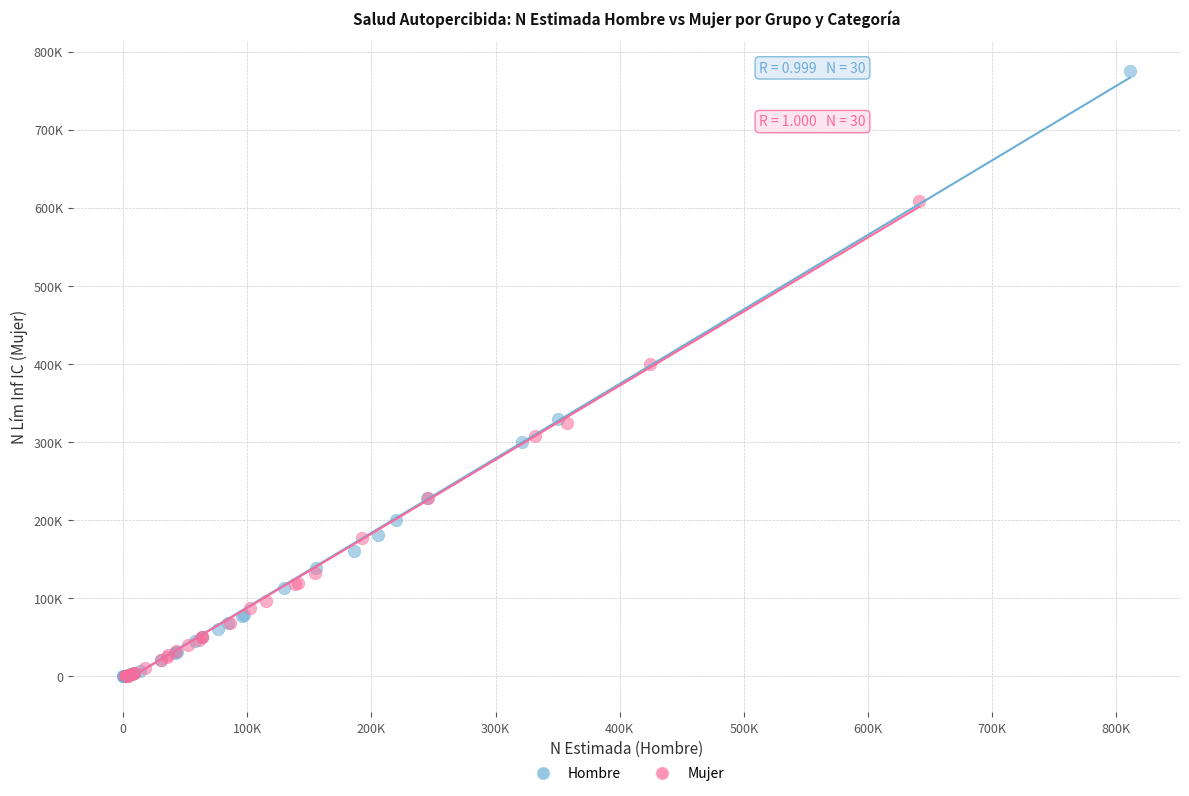

Which series reaches the maximum Y coordinate?

Hombre